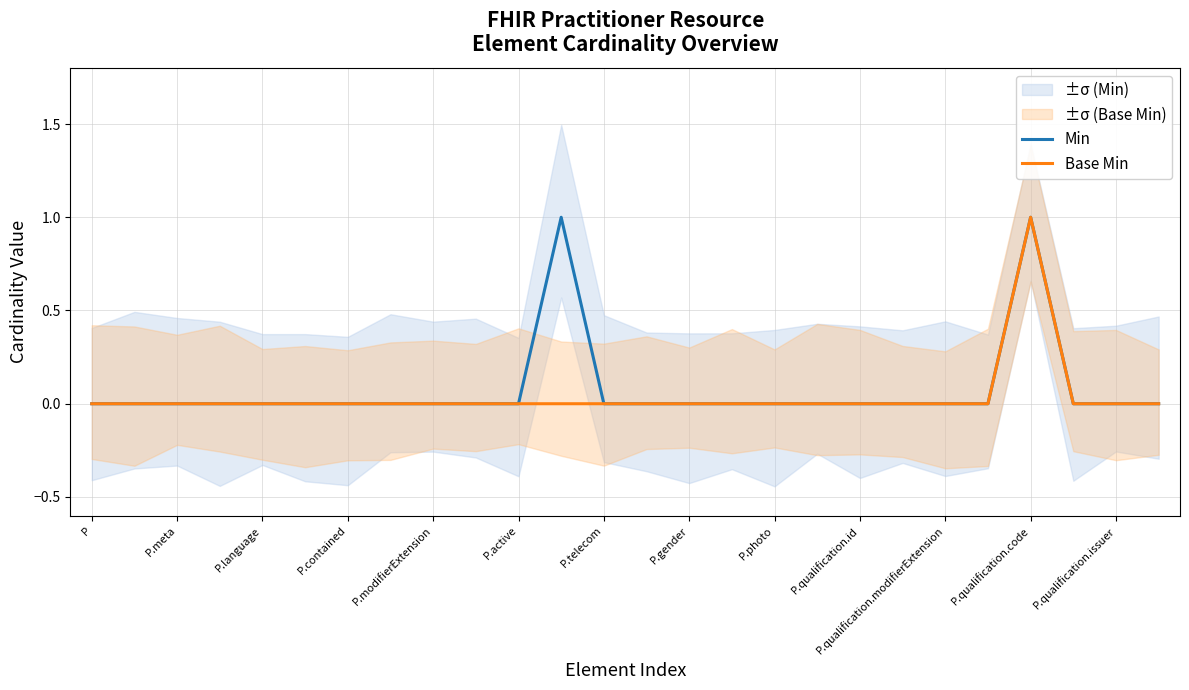

At which label is Min closest to 0?

P